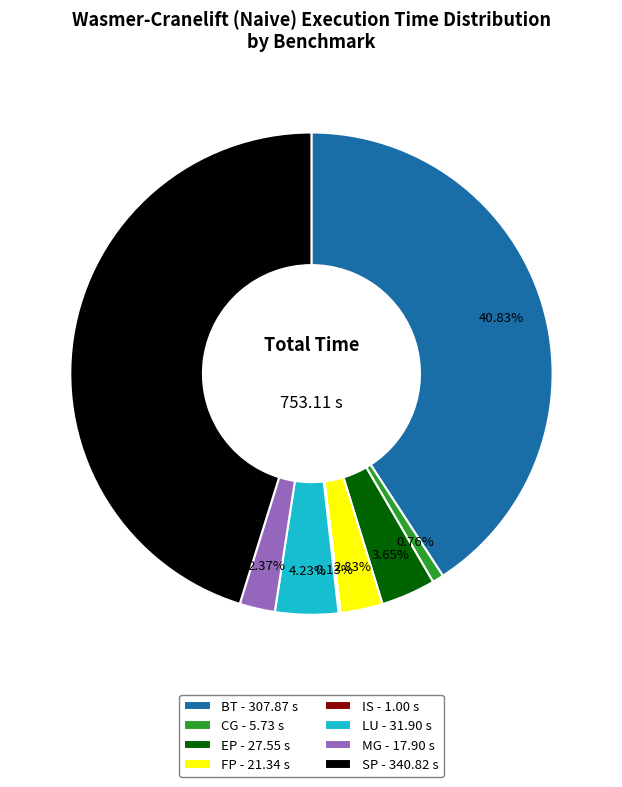

Between CG and MG, which is larger?

MG